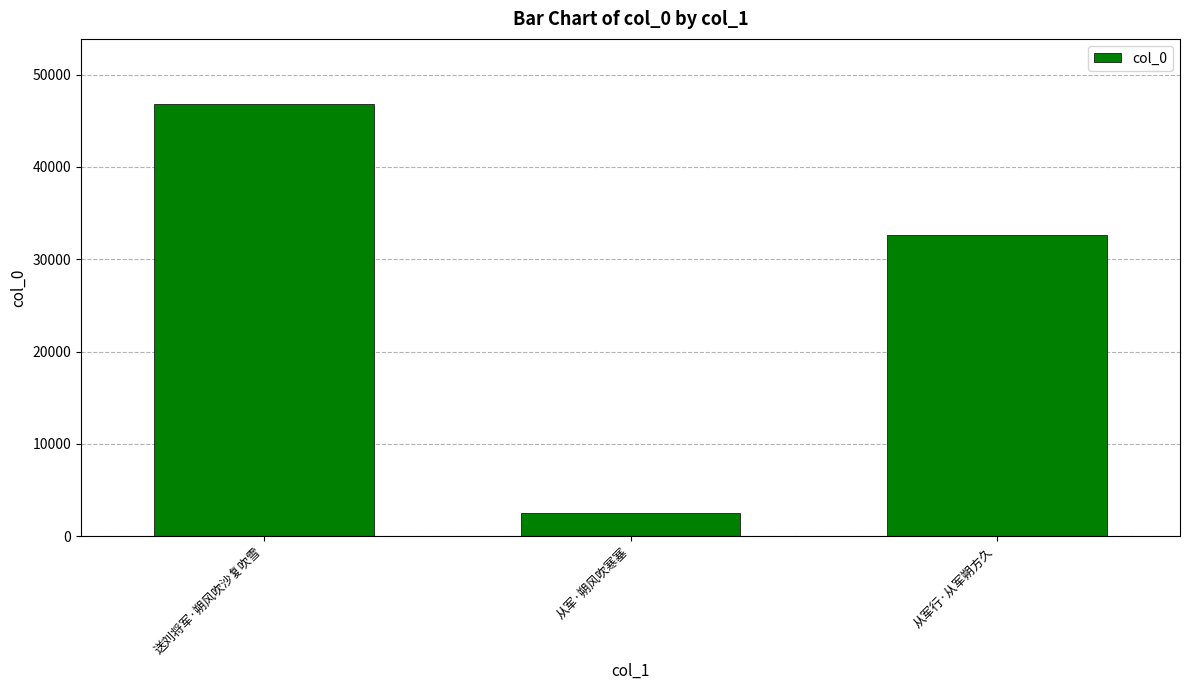

The chart shows a value of 13250 at 从军行·从军朔方久. True or false?

False